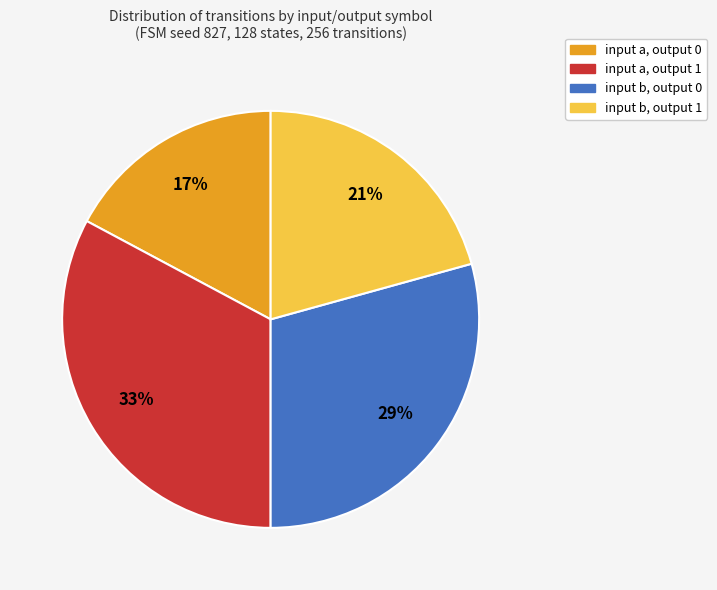

True or false: input a, output 1 accounts for 33% of the total.

True